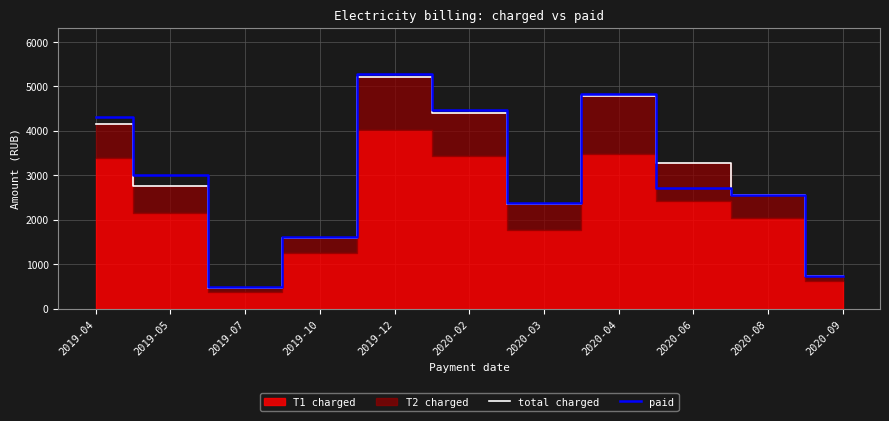

How many intersections are there between total charged and paid?

1